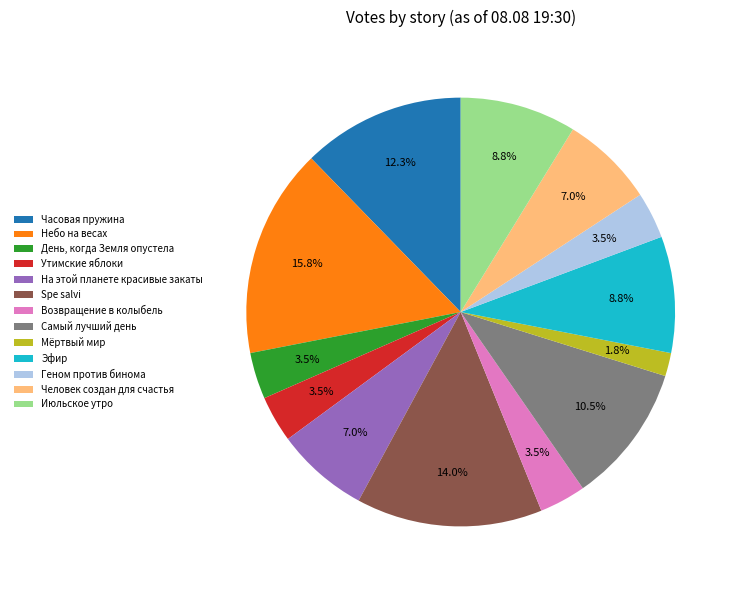

Combined, what portion of the pie is Небо на весах and Spe salvi?

29.8%